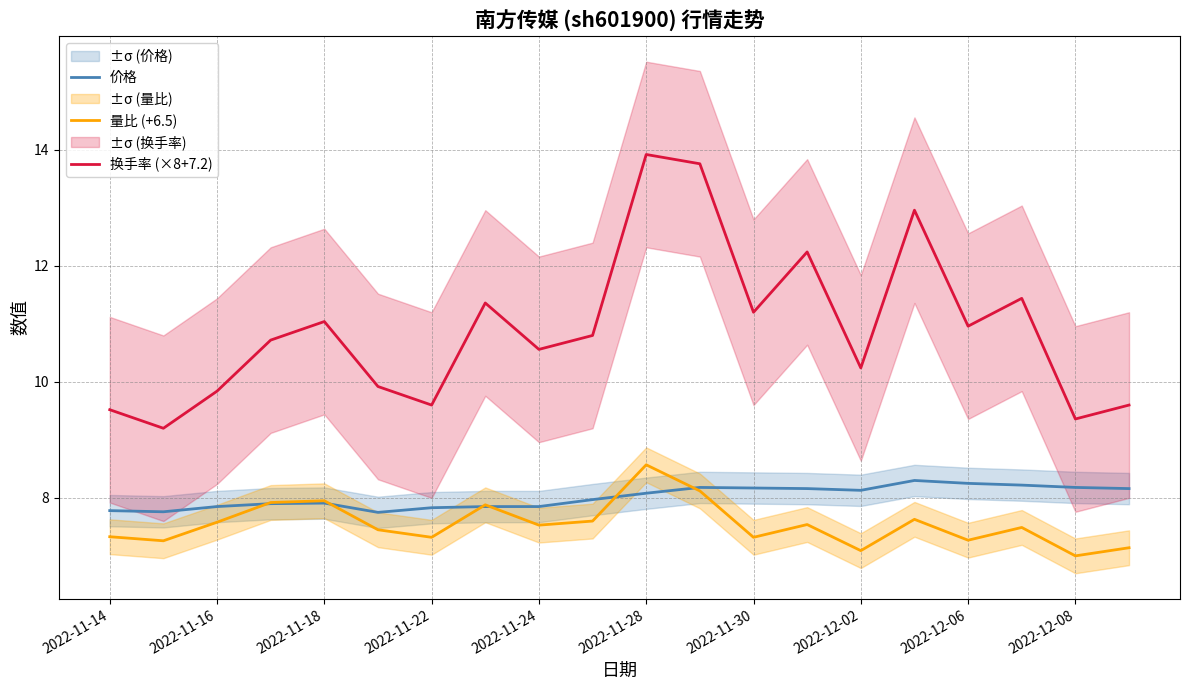

Reading right to left, extract all data points from this chart.

价格: 8.2	8.2	8.2	8.2	8.3	8.1	8.2	8.2	8.2	8.1	8.0	7.8	7.8	7.8	7.8	7.9	7.9	7.8	7.8	7.8
量比 (+6.5): 7.1	7.0	7.5	7.3	7.6	7.1	7.5	7.3	8.1	8.6	7.6	7.5	7.9	7.3	7.5	8.0	7.9	7.6	7.3	7.3
换手率 (×8+7.2): 9.6	9.4	11.4	11.0	13.0	10.2	12.2	11.2	13.8	13.9	10.8	10.6	11.4	9.6	9.9	11.0	10.7	9.8	9.2	9.5